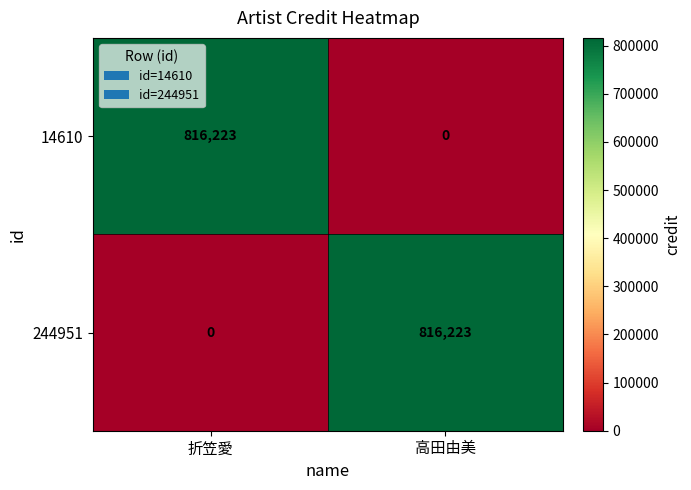

At 折笠愛, list the series in order from largest to smallest.

14610, 244951